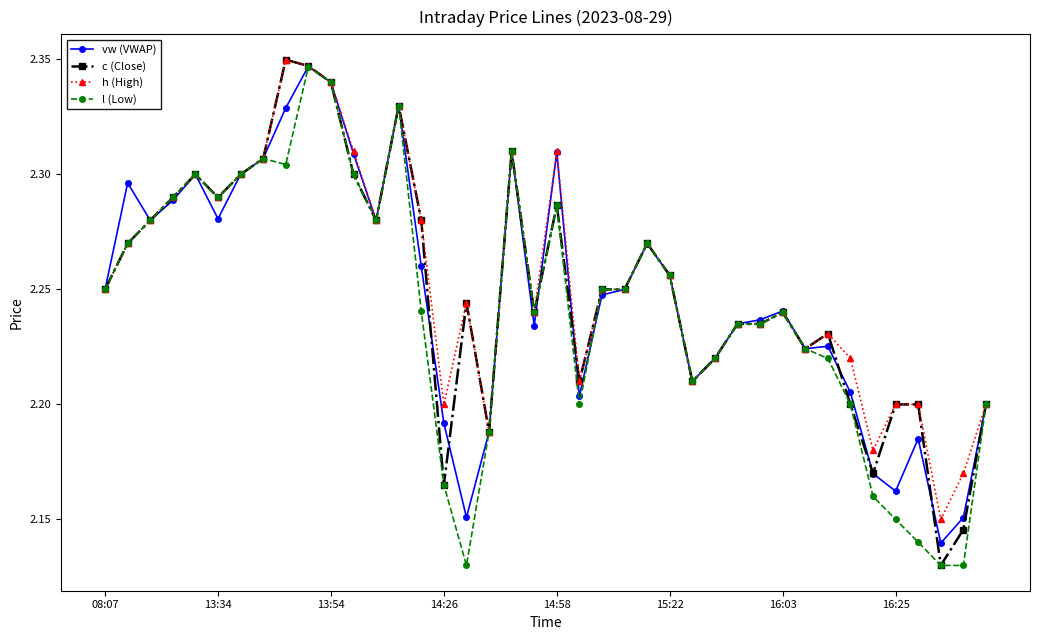

True or false: c (Close) has more than 2 points higher than both neighbors.

True